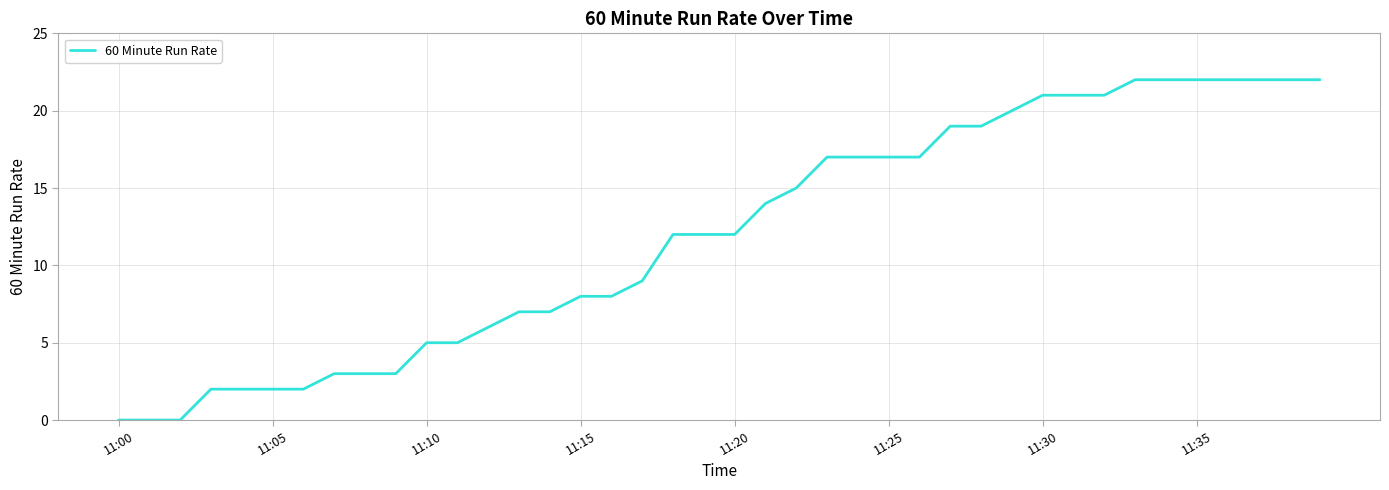

What is the greatest value displayed?

22